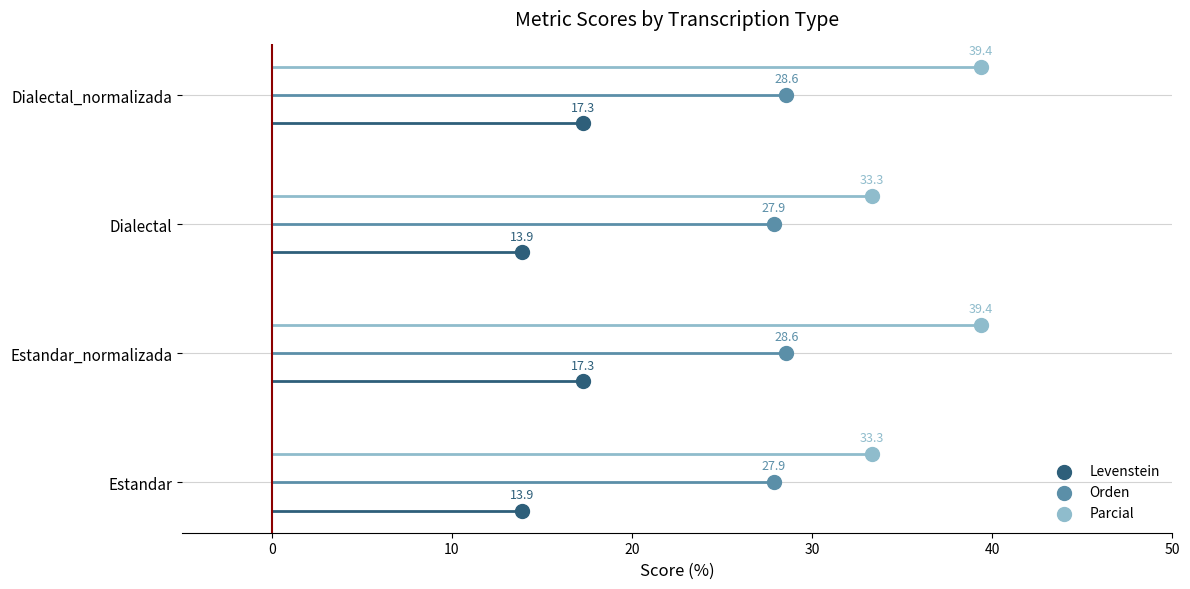

Which series reaches the minimum Y coordinate?

Levenstein